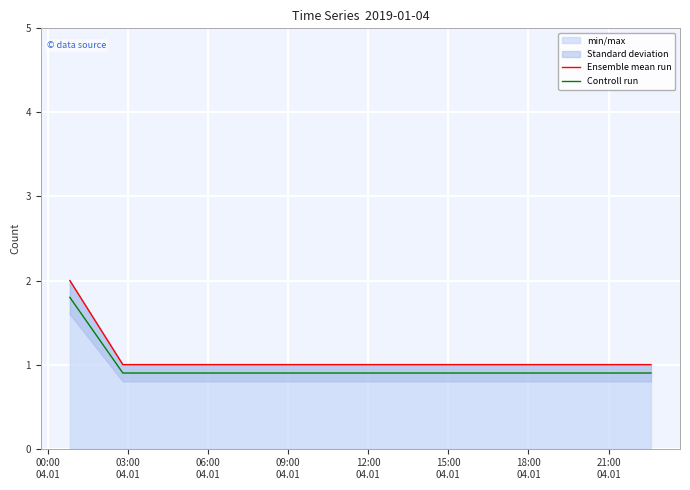

True or false: Ensemble mean run and Controll run intersect in this chart.

False